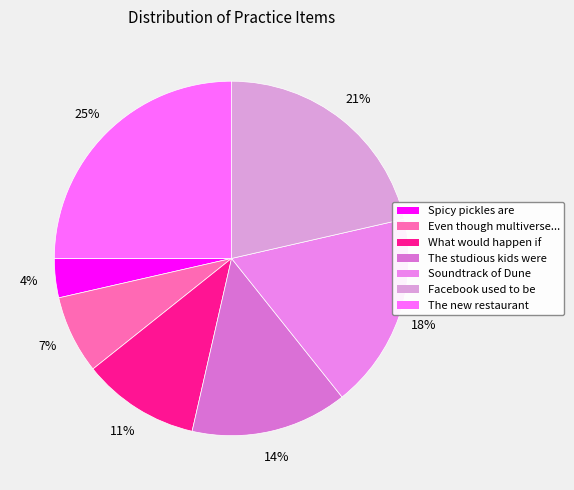

Does Spicy pickles are represent more than half of the total?

No